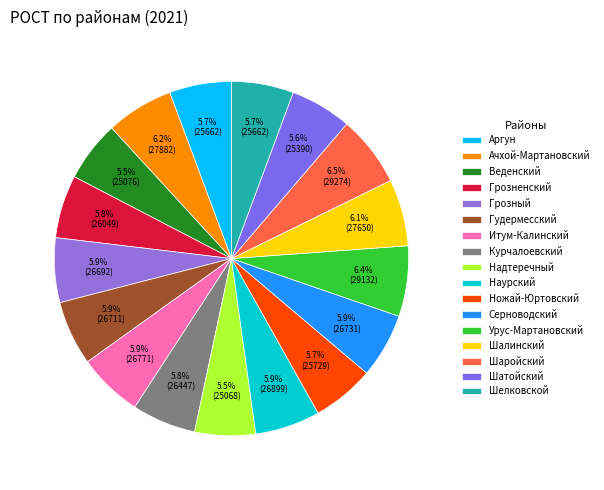

Is there a majority slice in this chart?

No